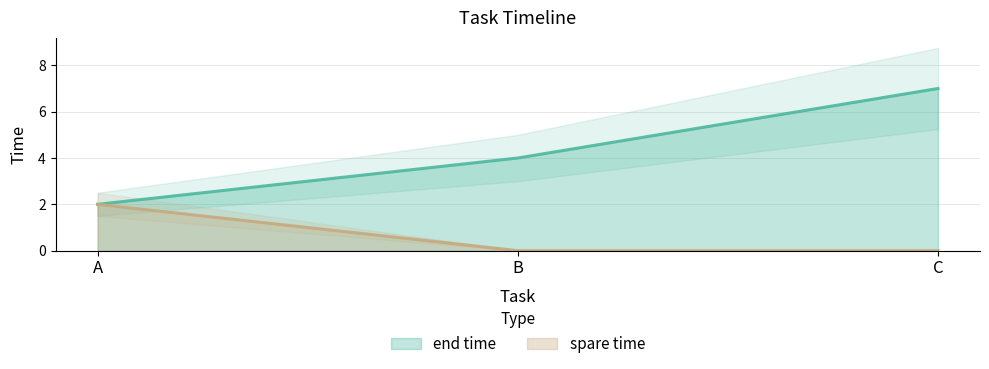

Which has a higher value, B or C?

C